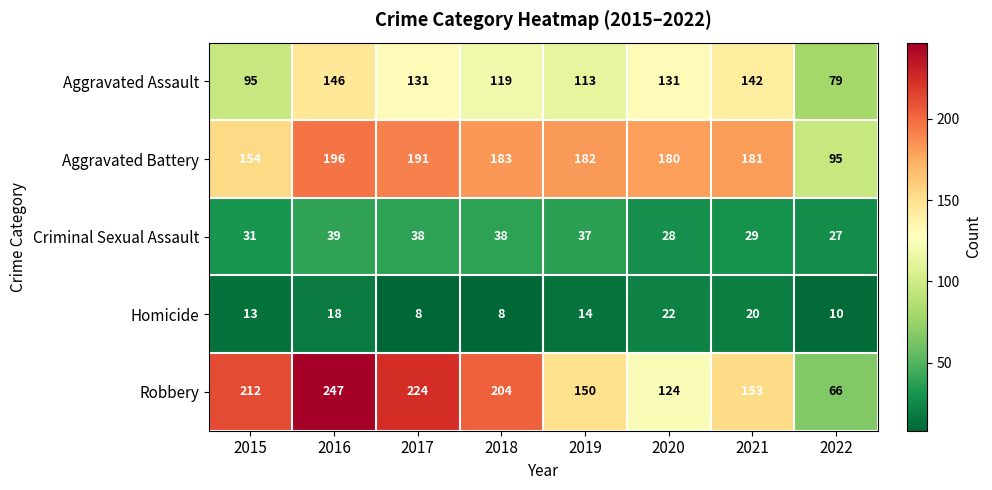

Count the number of data series in this chart.

5